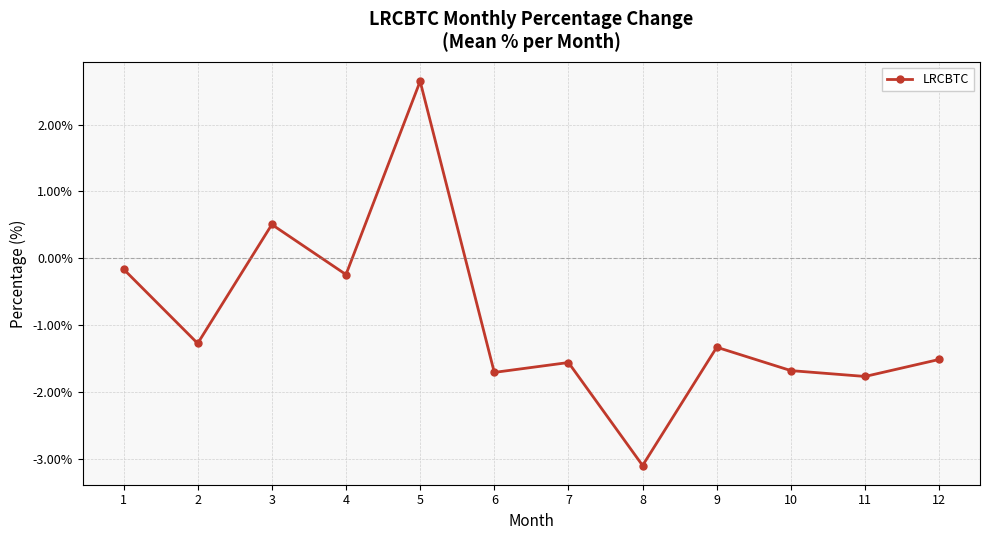

The chart shows a value of -3.1 at 8. True or false?

True